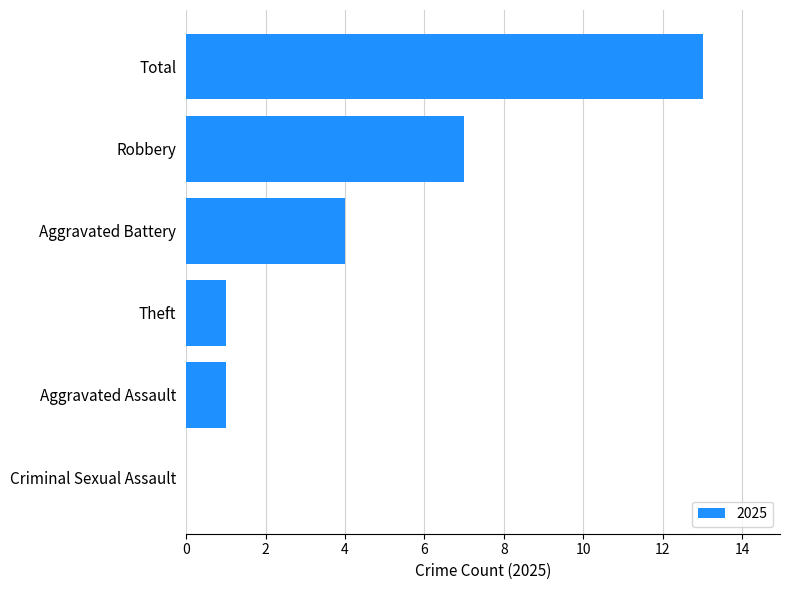

What is the change in value from Theft to Total?

+12